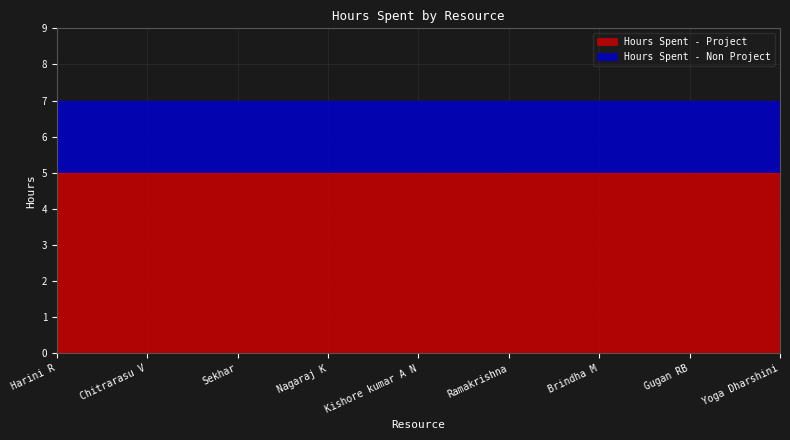

The value of Hours Spent - Project at Nagaraj K is 5. True or false?

True